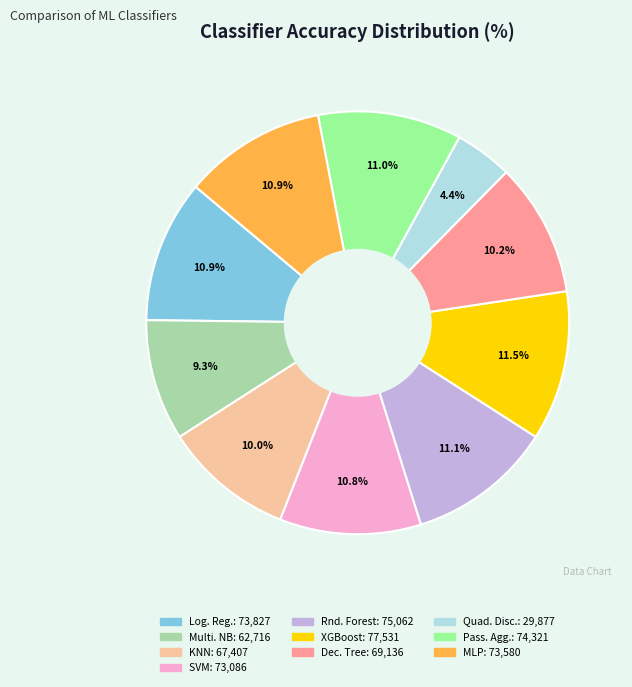

Is there a majority slice in this chart?

No